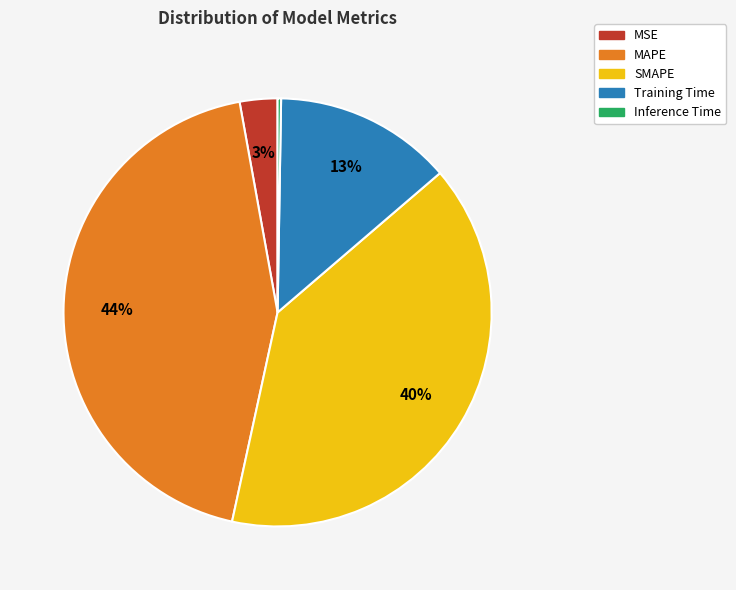

Which has a higher value, Training Time or MSE?

Training Time